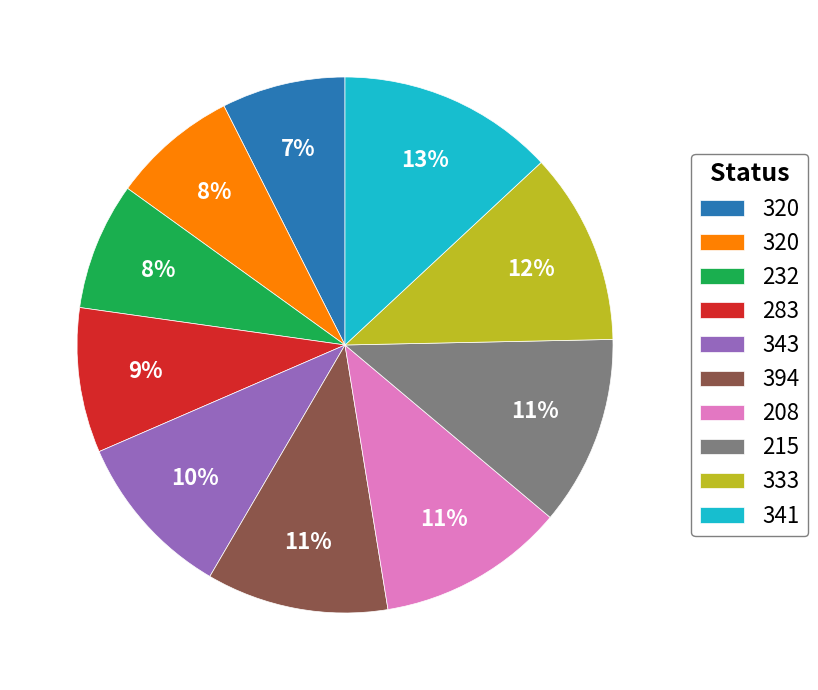

To the nearest percent, what is the average slice percentage?

10%